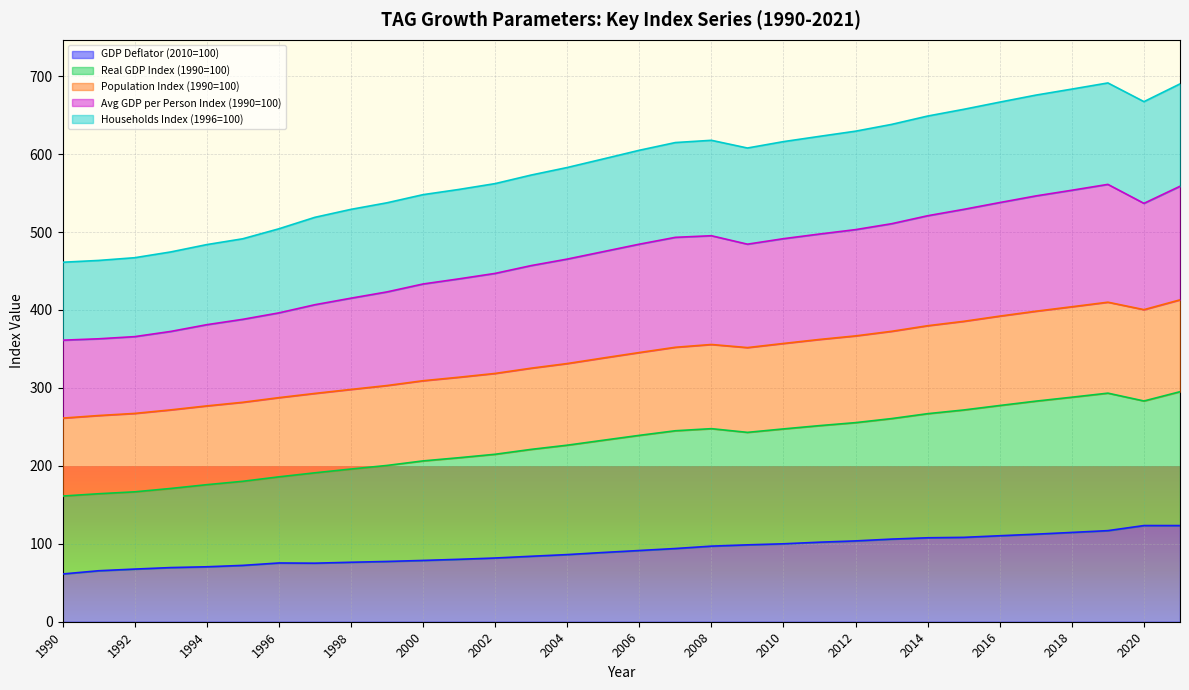

What is the approximate value of GDP Deflator (2010=100) at 2001?

80.1